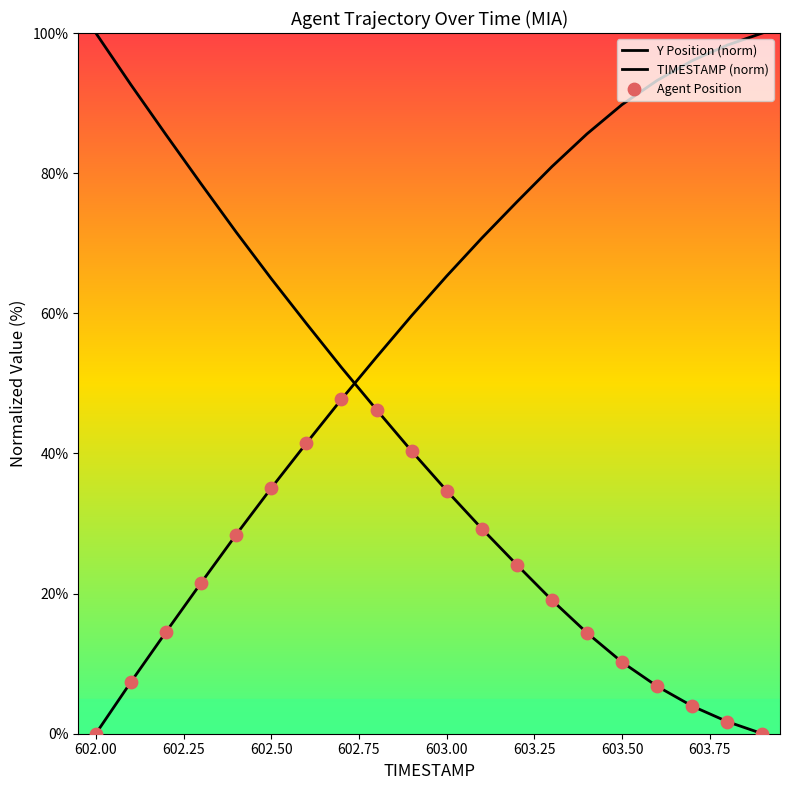

What is the total value across all series at 603.50?

110.2